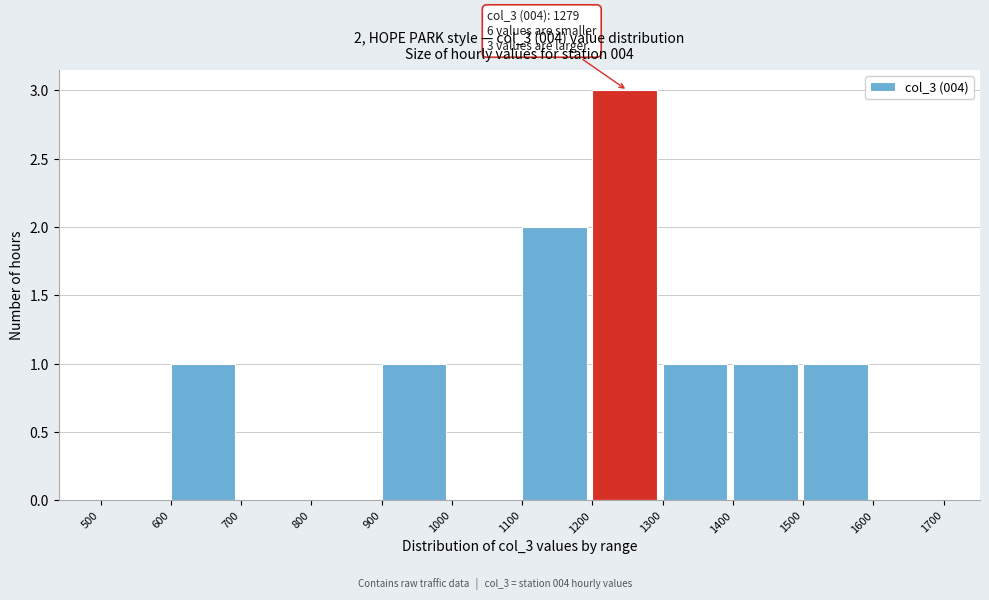

Over which range of the x-axis is the bar tallest?

1200 to 1300